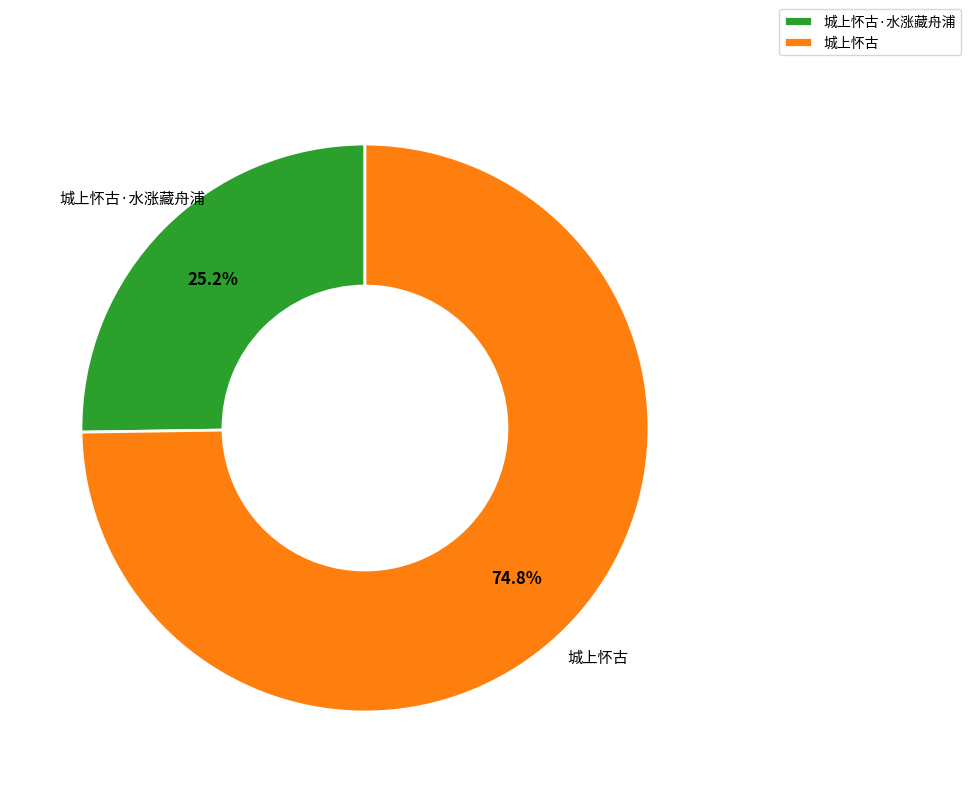

Combined, do 城上怀古·水涨藏舟浦 and 城上怀古 account for over 50%?

Yes